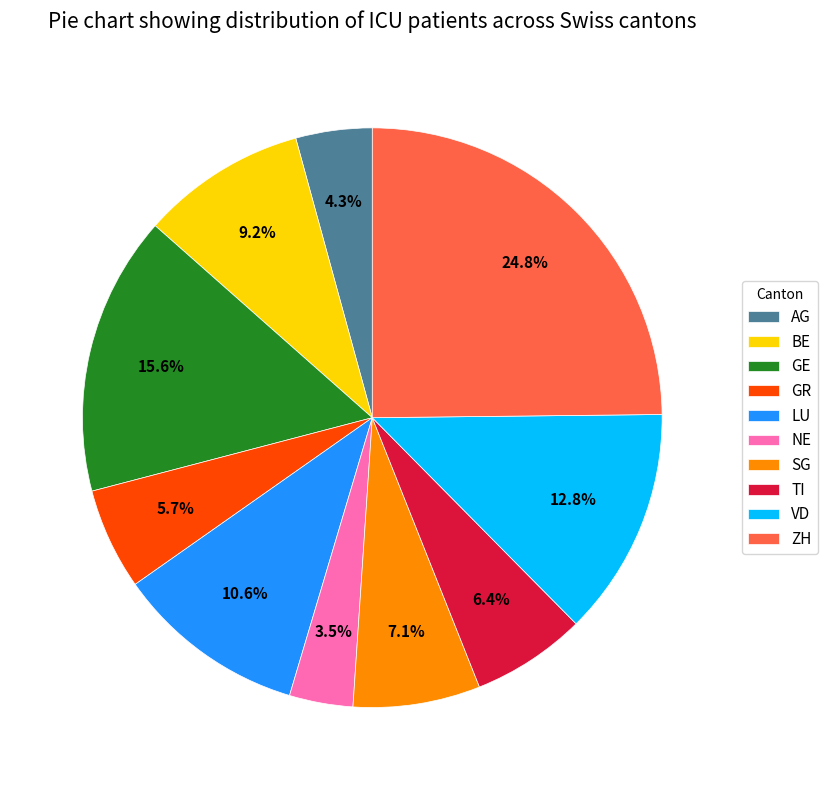

Which category has the biggest portion of the pie?

ZH